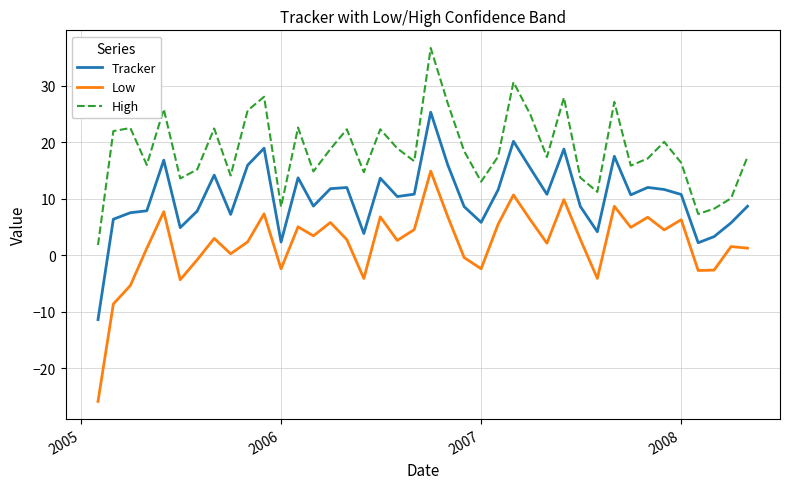

What is the difference between the maximum and minimum values in the High series?

34.8